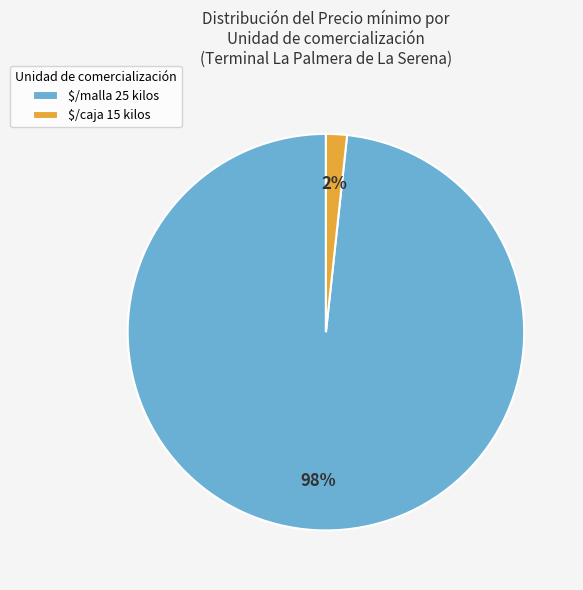

To the nearest percent, what portion does $/malla 25 kilos represent?

98%